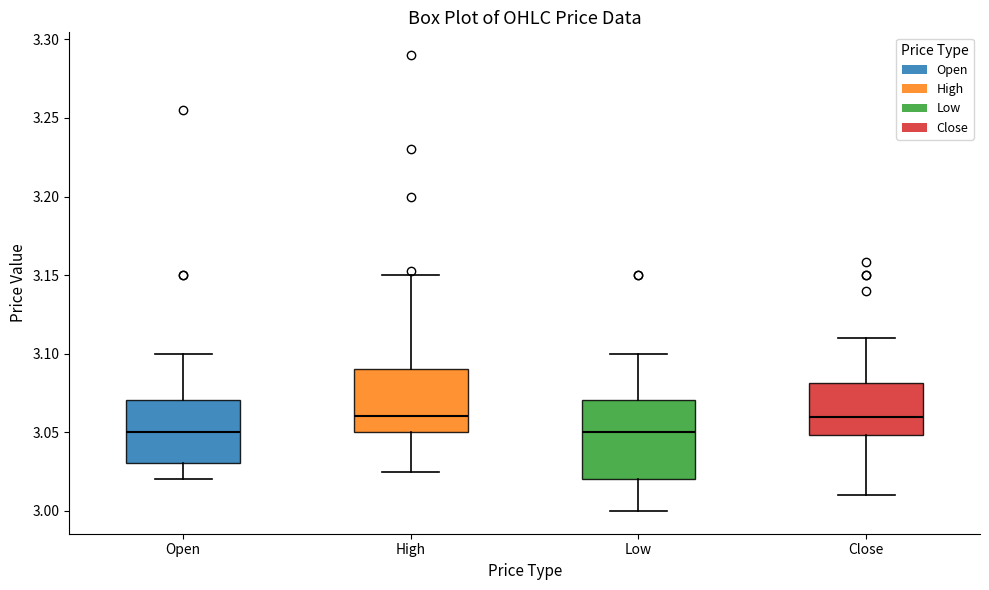

Comparing the boxes themselves (not the whiskers), which one is the tallest?

Low